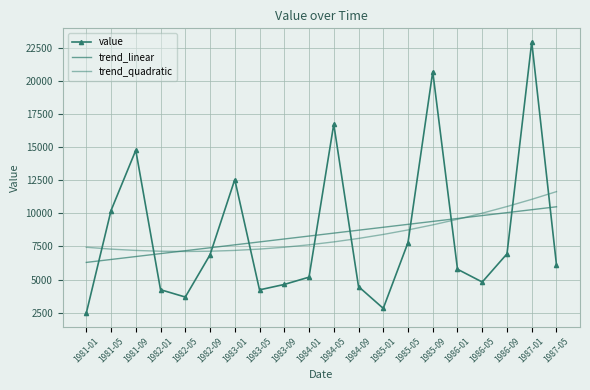

At which label is trend_linear closest to 8395?

1984-01